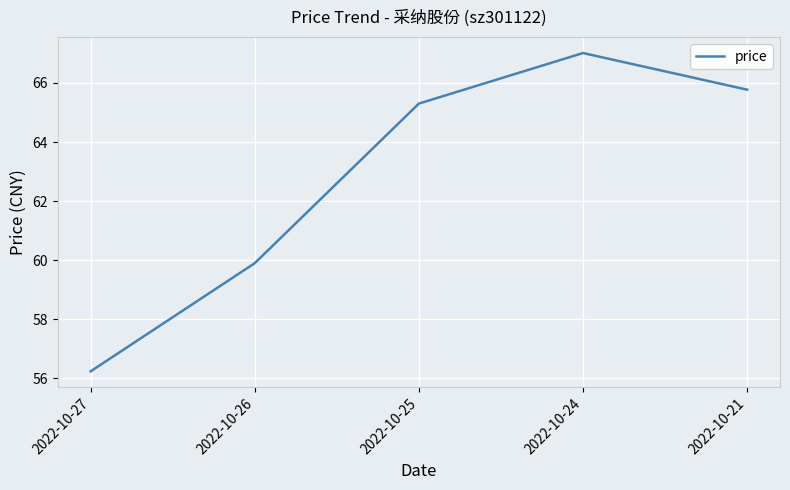

What is the sum of all values?

314.2